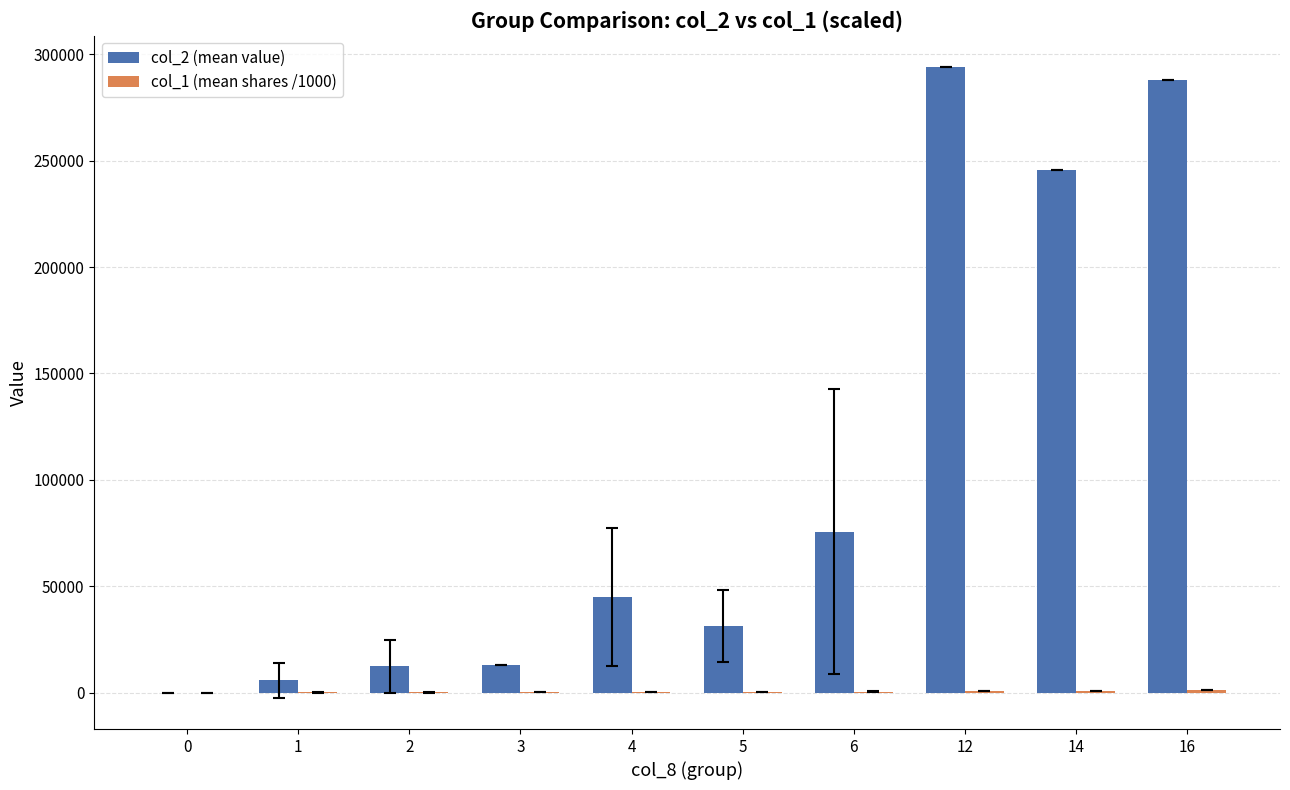

Which series has the largest total across all categories?

col_2 (mean value)